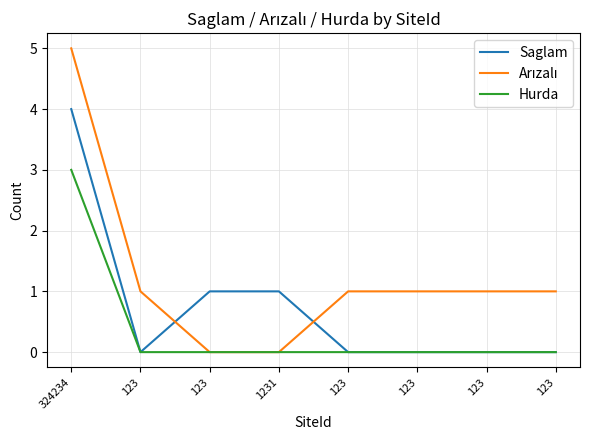

Between 123 and 1231, which is larger?

1231